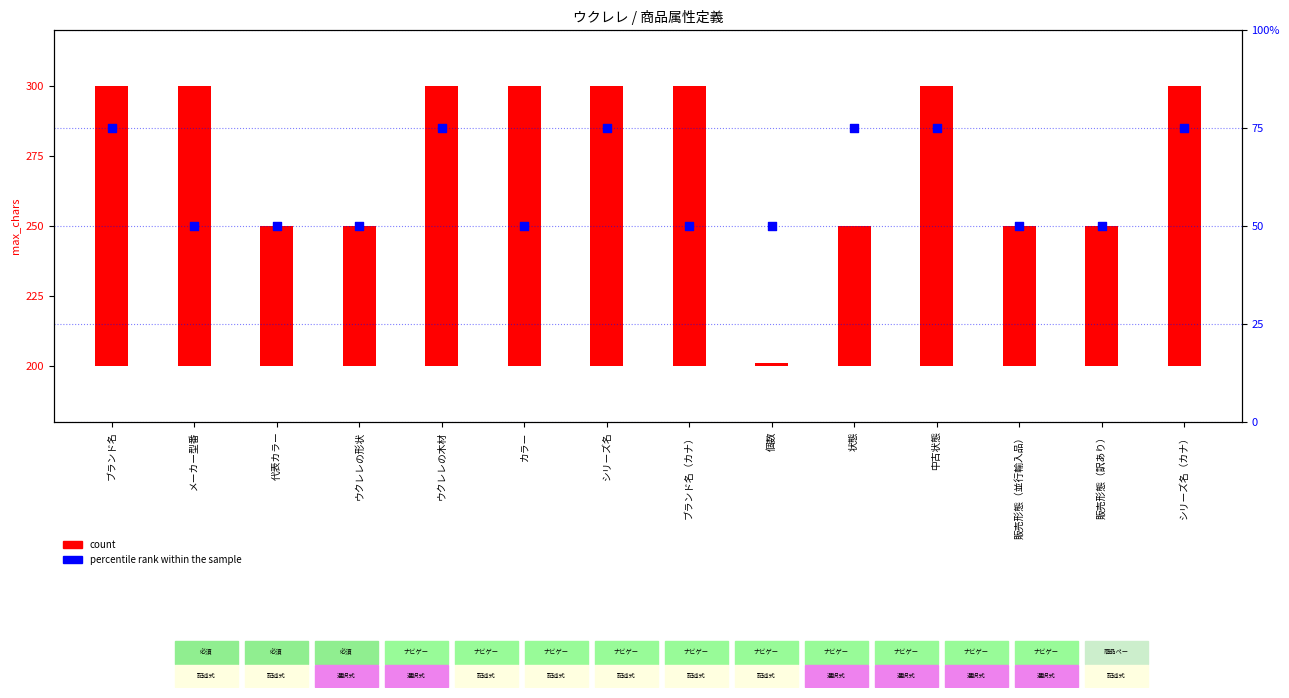

Between 販売形態（並行輸入品） and ウクレレの木材, which is larger?

ウクレレの木材